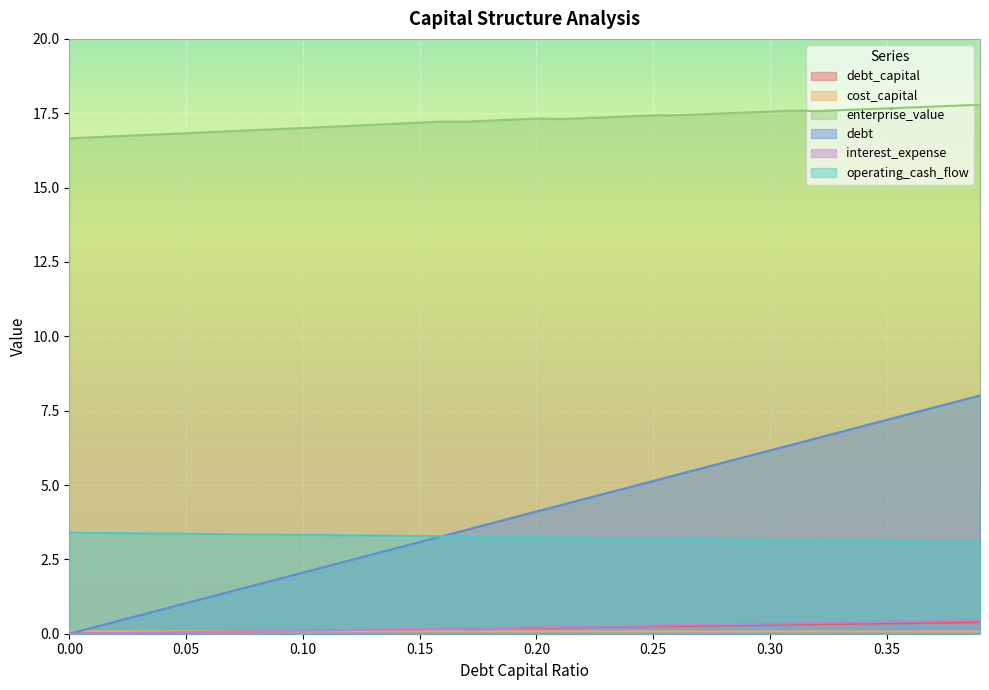

True or false: debt has more than 0 interior local peaks.

False